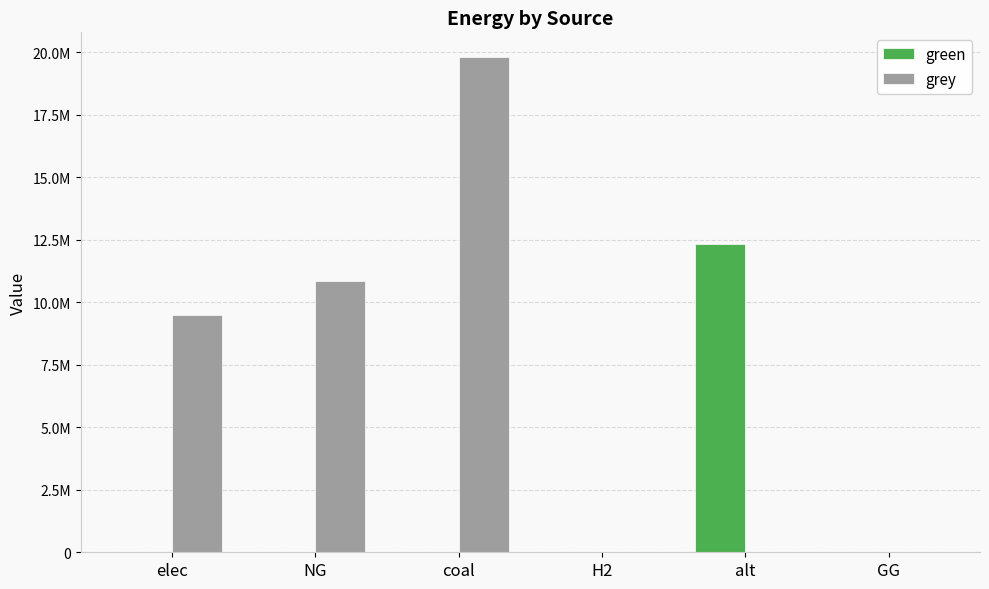

Which series has the largest total across all categories?

grey